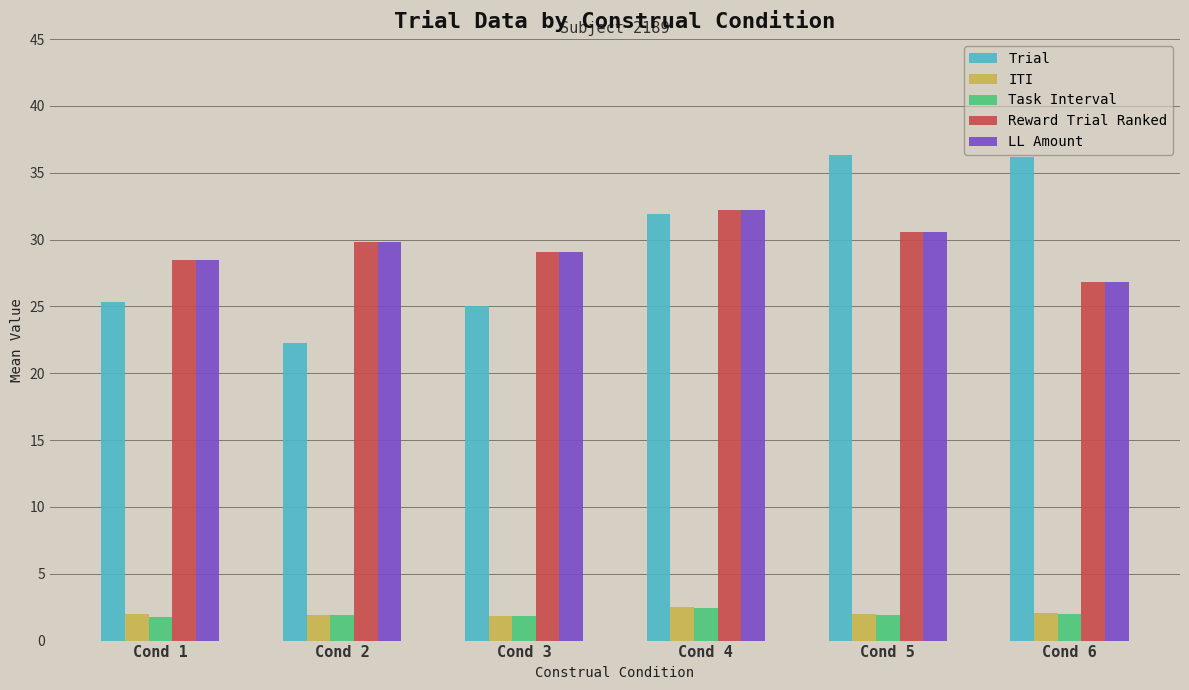

Where does the LL Amount series first go above 29?

Cond 2